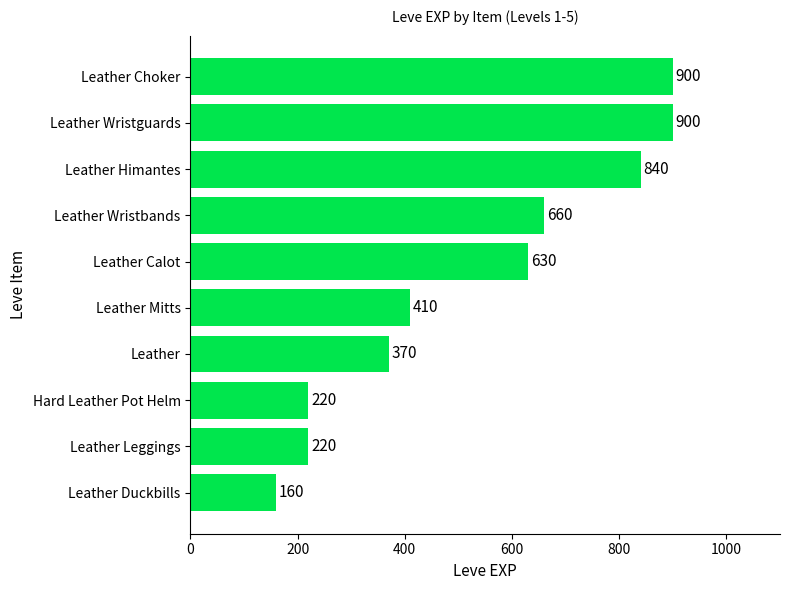

How many bars are there in total?

10